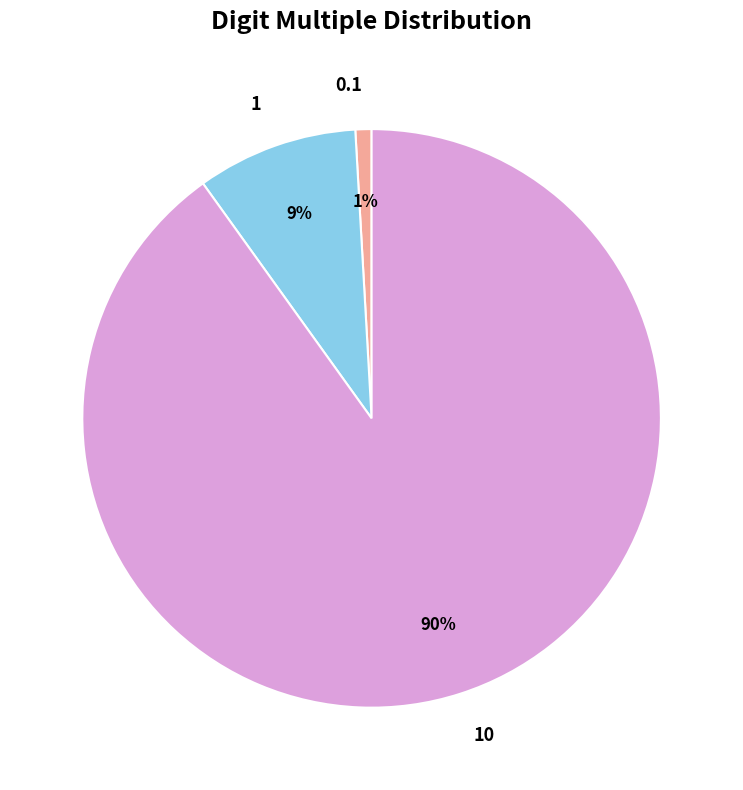

What is the largest slice in the pie chart?

10